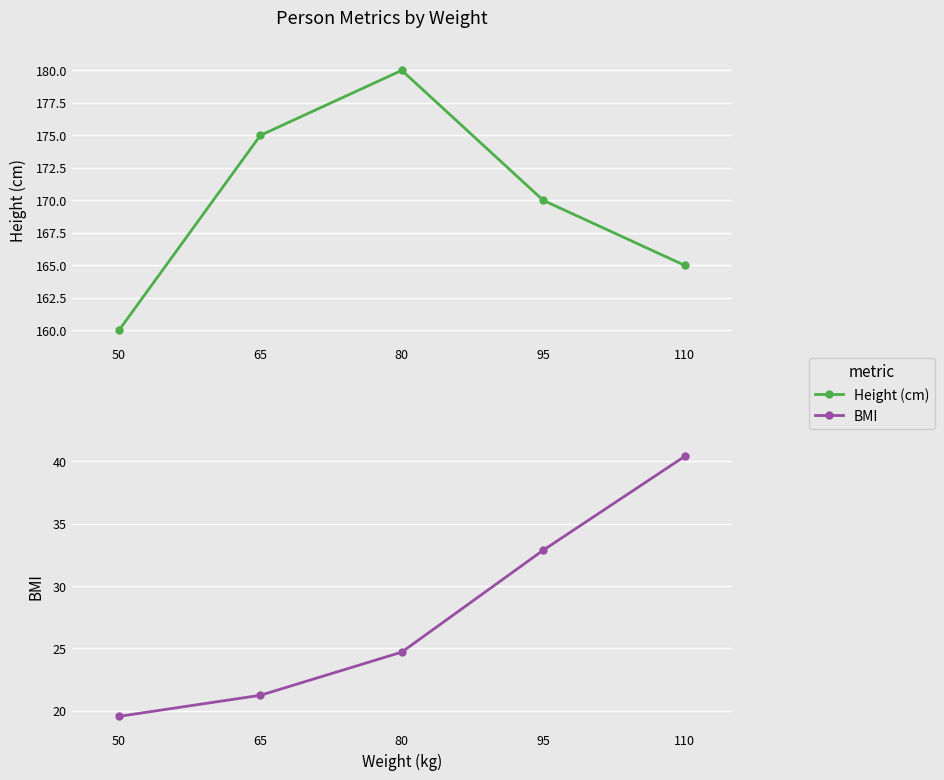

The value of BMI at 80 is 24.7. True or false?

True